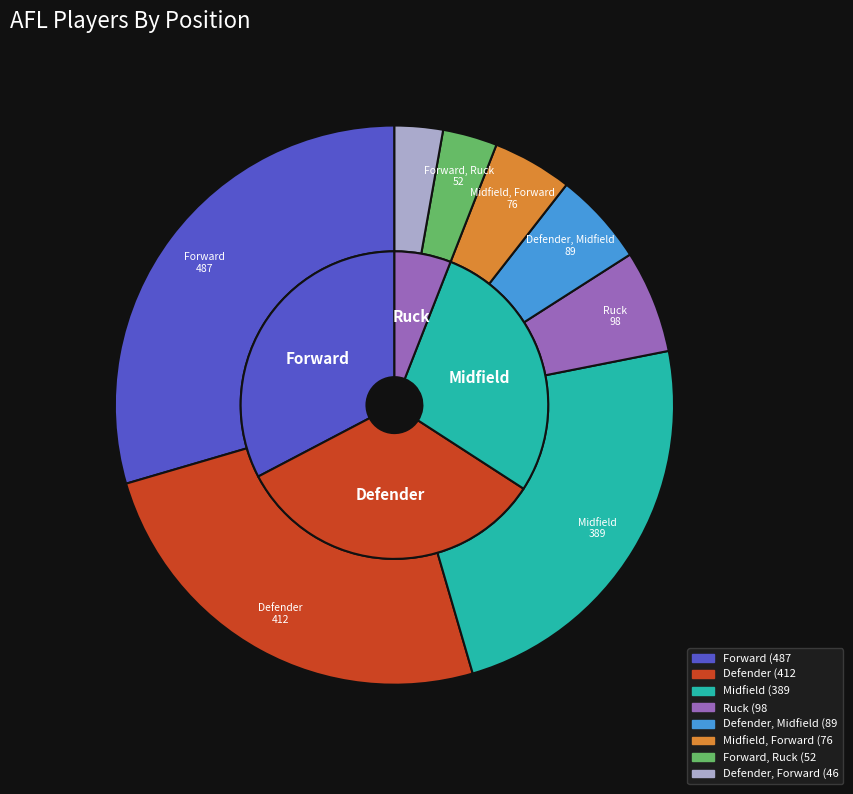

Count the number of slices in the pie.

8